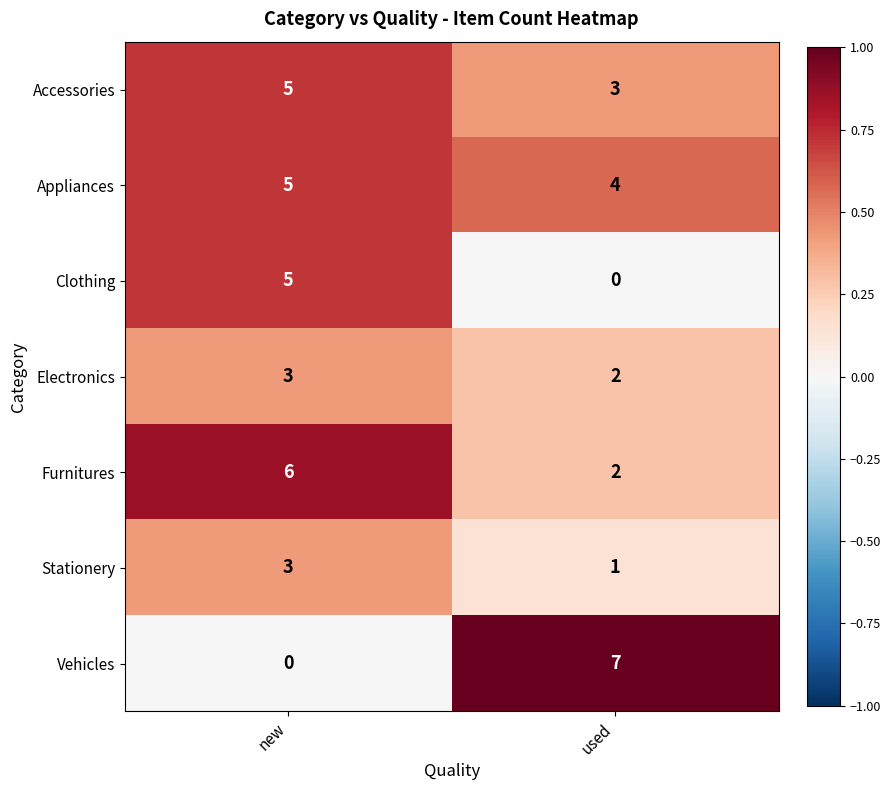

What is the difference between the highest and lowest values at new?

6